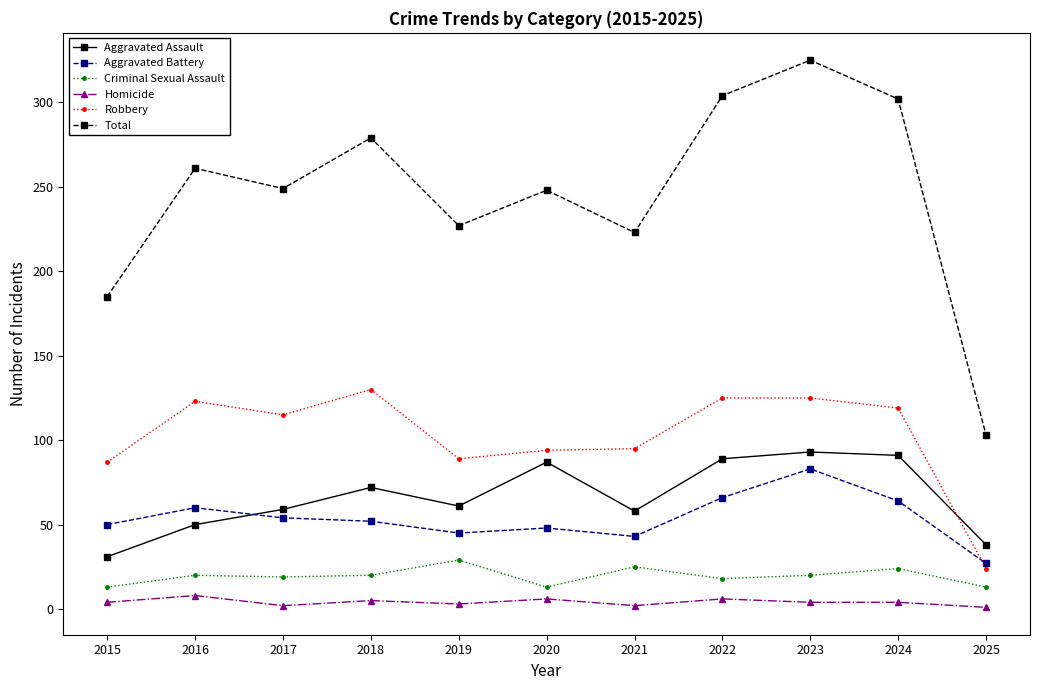

Which series has the largest total across all categories?

Total